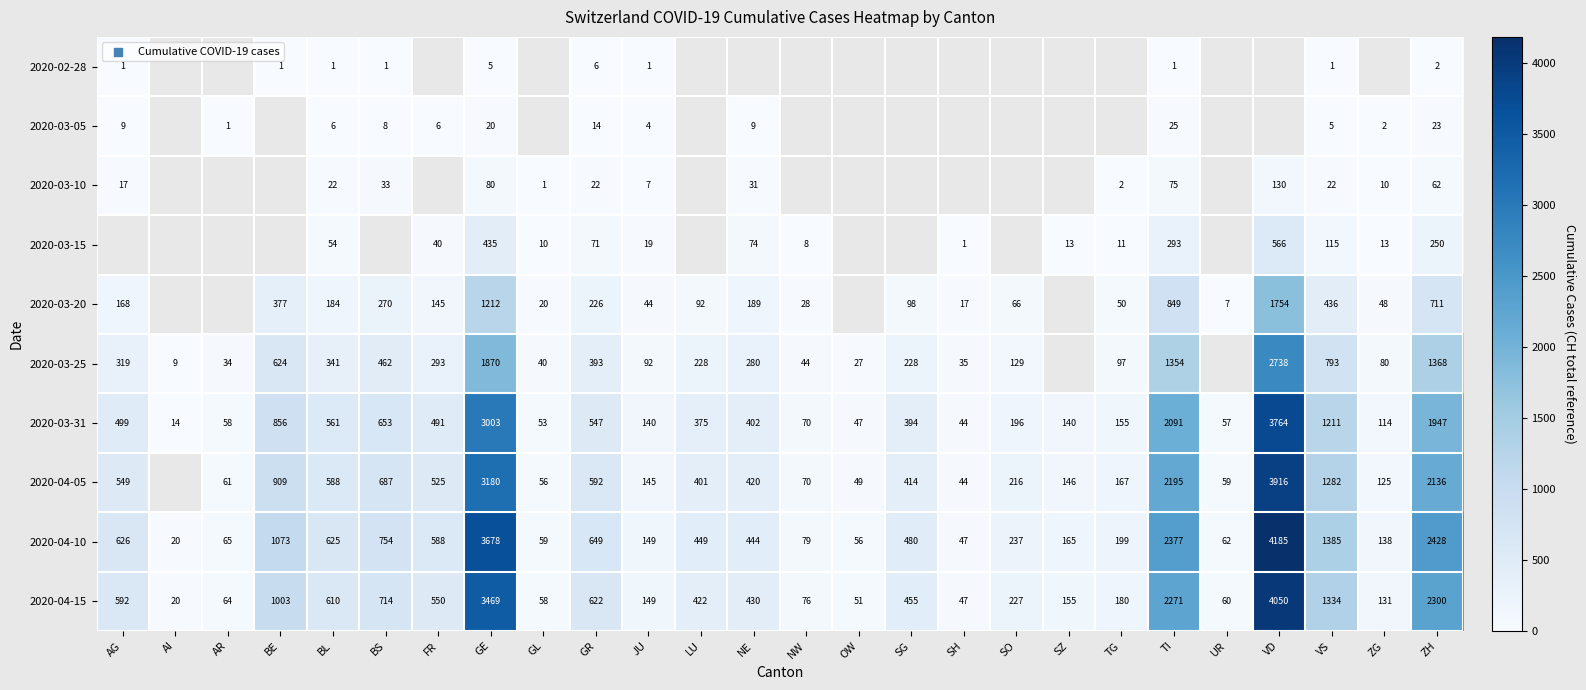

What is the smallest value displayed?

1.0